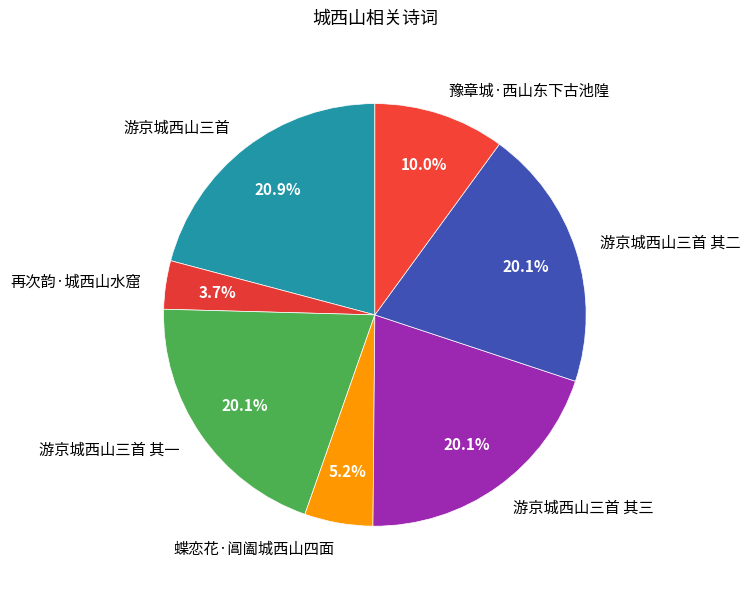

Which slice is the largest?

游京城西山三首